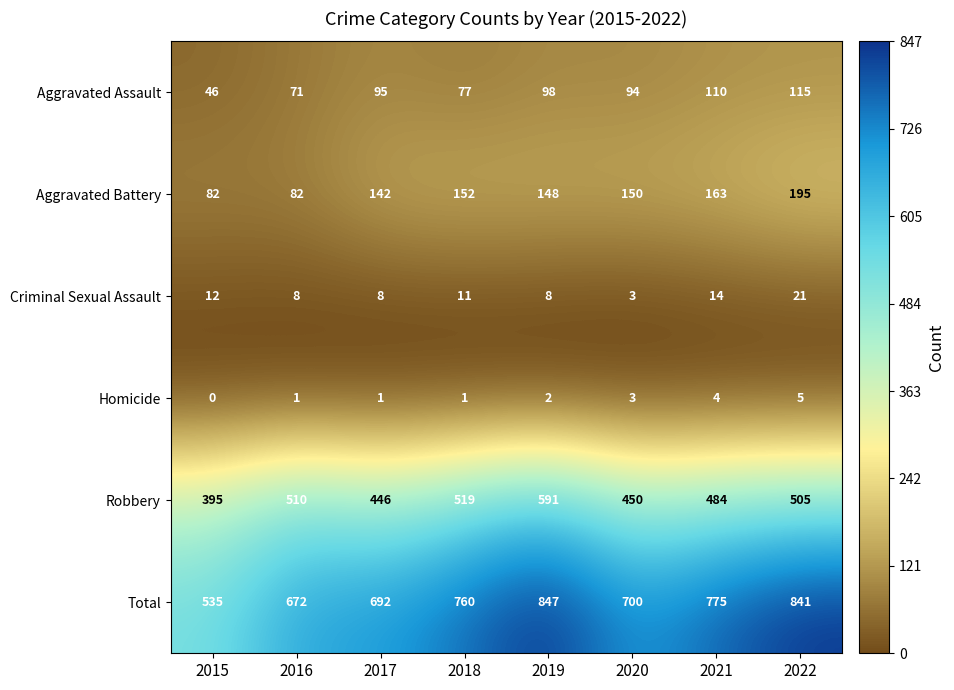

Rank the series by their maximum value, from lowest to highest.

Homicide, Criminal Sexual Assault, Aggravated Assault, Aggravated Battery, Robbery, Total